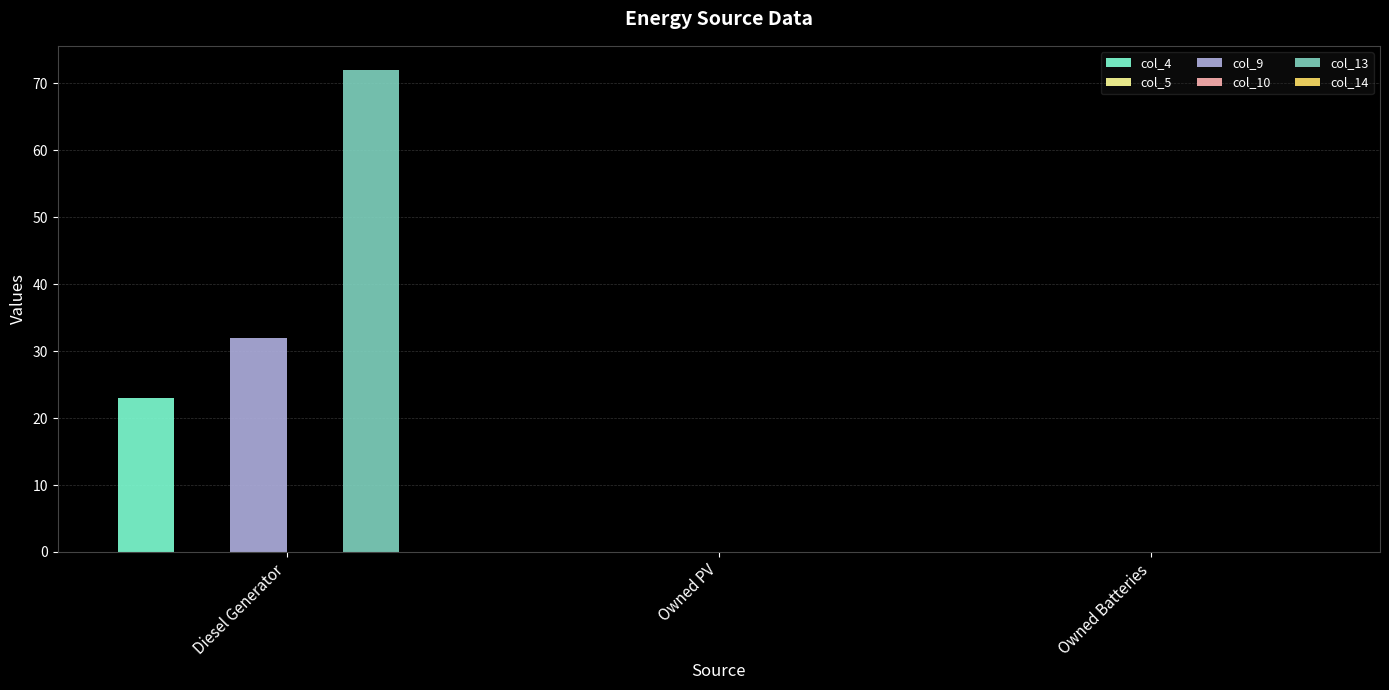

How many values in the col_4 series exceed 0?

1